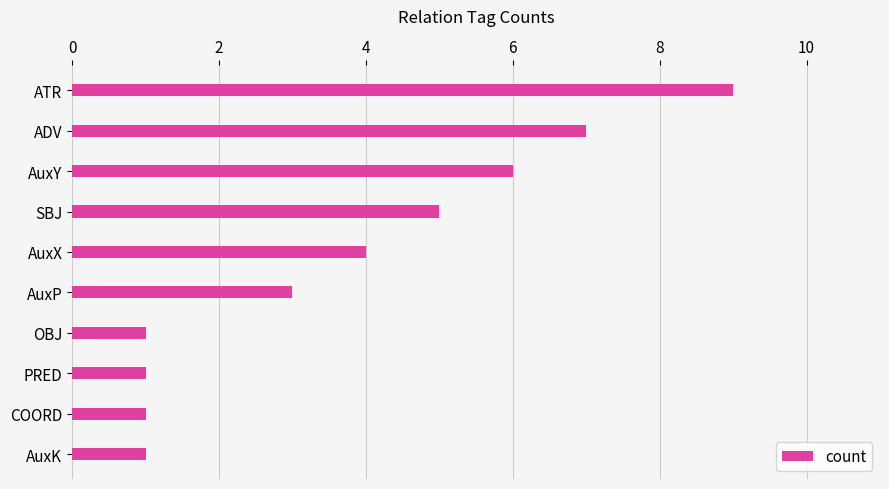

Count the values in the range 1 to 6.

8